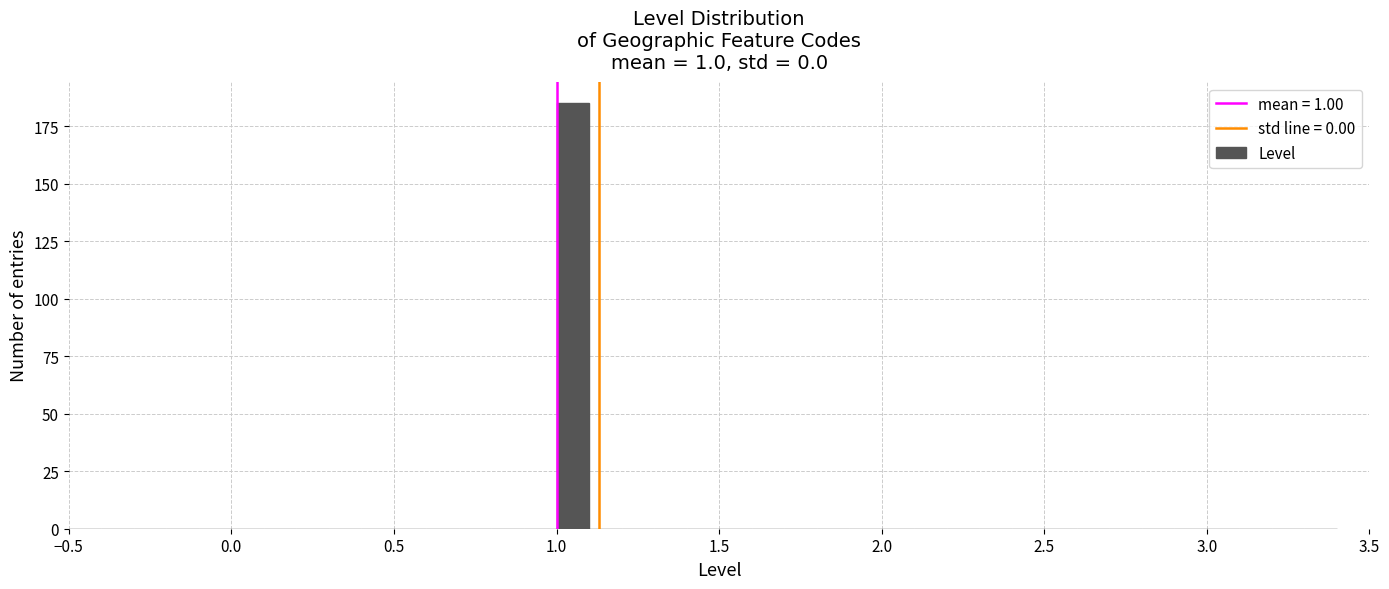

Around what value on the x-axis is the tallest bar? Give the approximate position of its centre, as read against the axis.

1.05